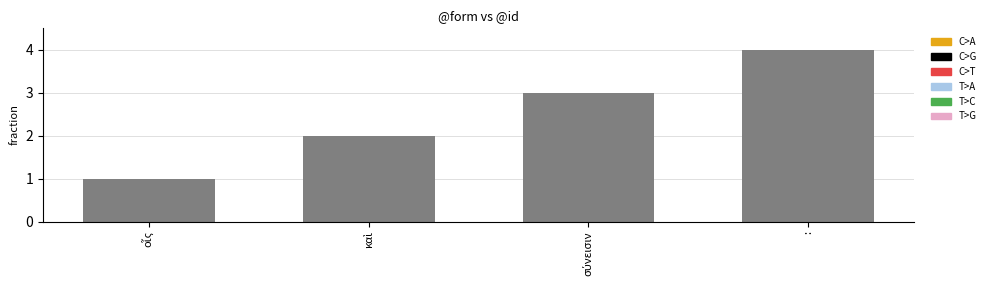

What position from the right is :?

1